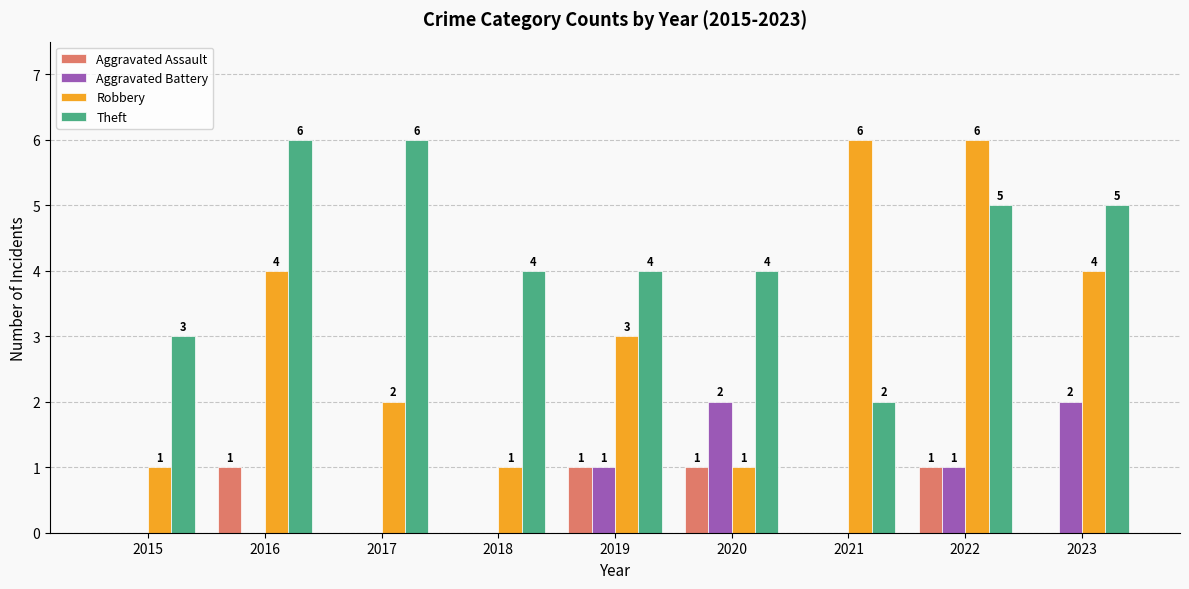

Which series has the largest range (max minus min)?

Robbery